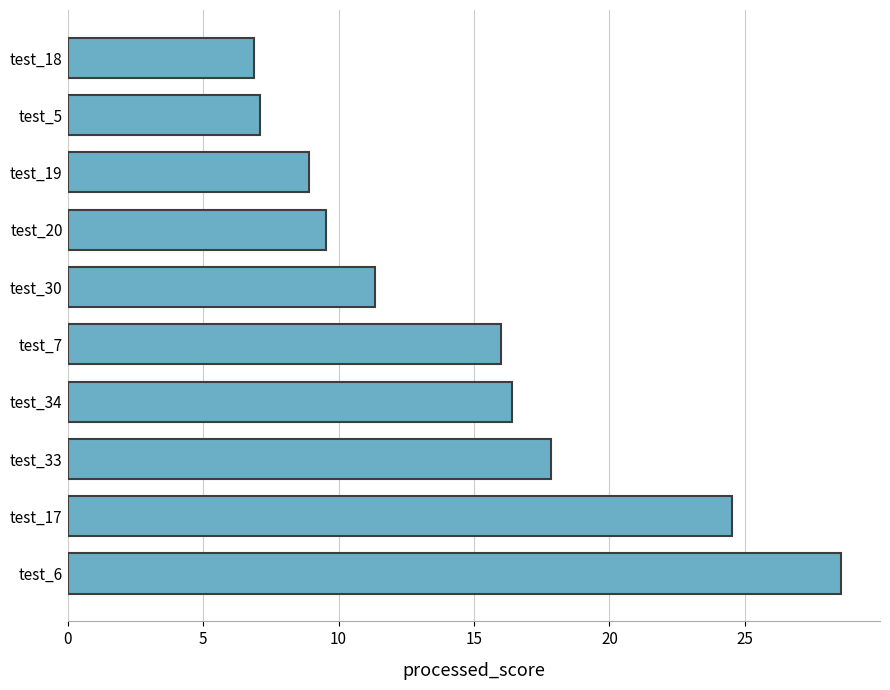

What is the greatest value displayed?

28.6